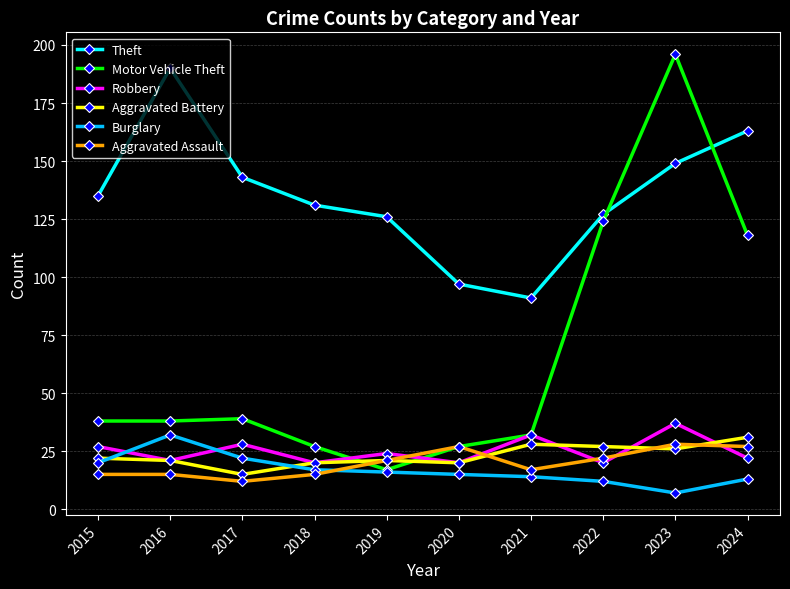

Does the chart display data point markers on the line(s)?

Yes